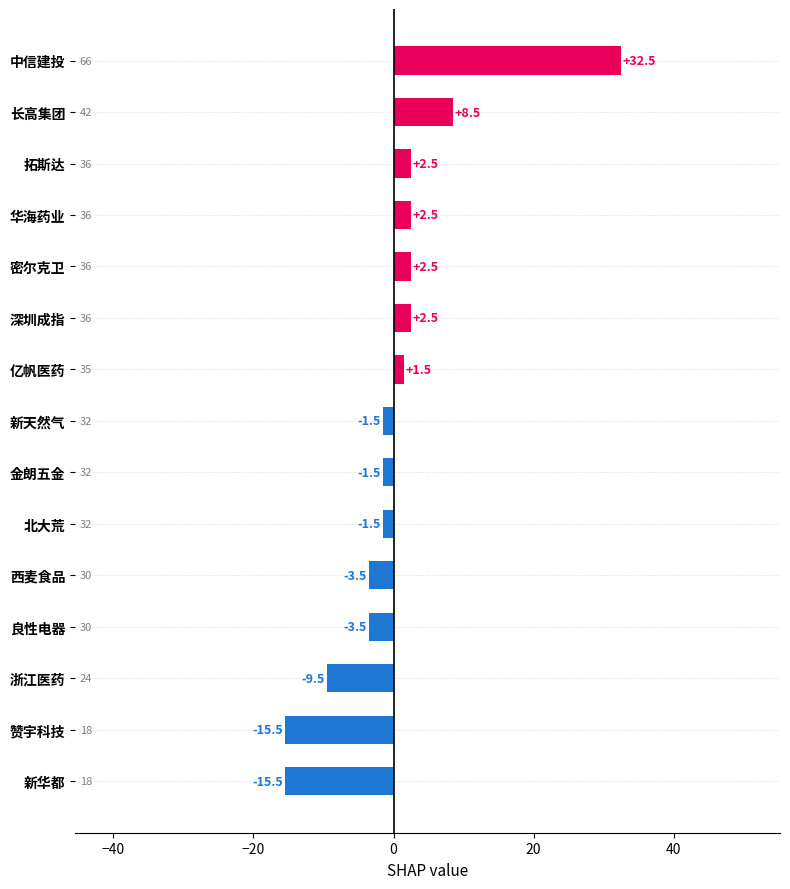

Read the value at 浙江医药.

-9.5